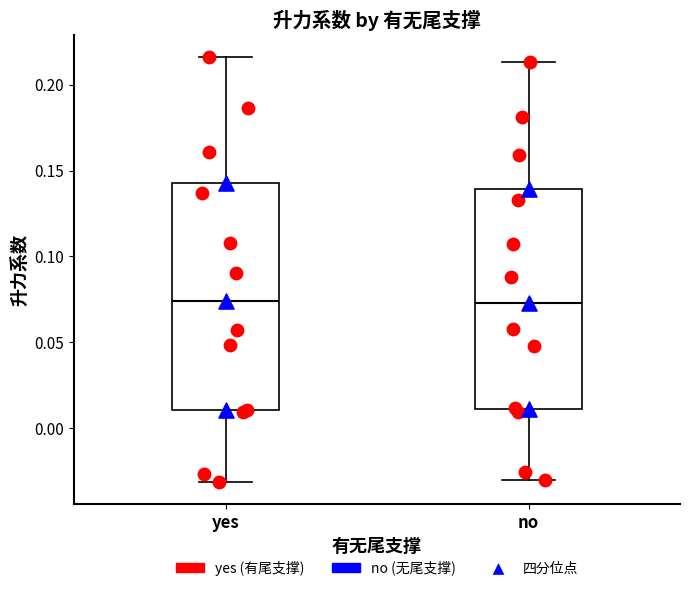

Reading left to right, read every box against the y-axis: the position of its median line, the range the box covers, and the ends of its whiskers. The values are not printed on the chart, so give them approximately, as read against the axis.

yes: median 0.075, box 0.010 to 0.145, whiskers -0.030 to 0.215
no: median 0.075, box 0.010 to 0.140, whiskers -0.030 to 0.215